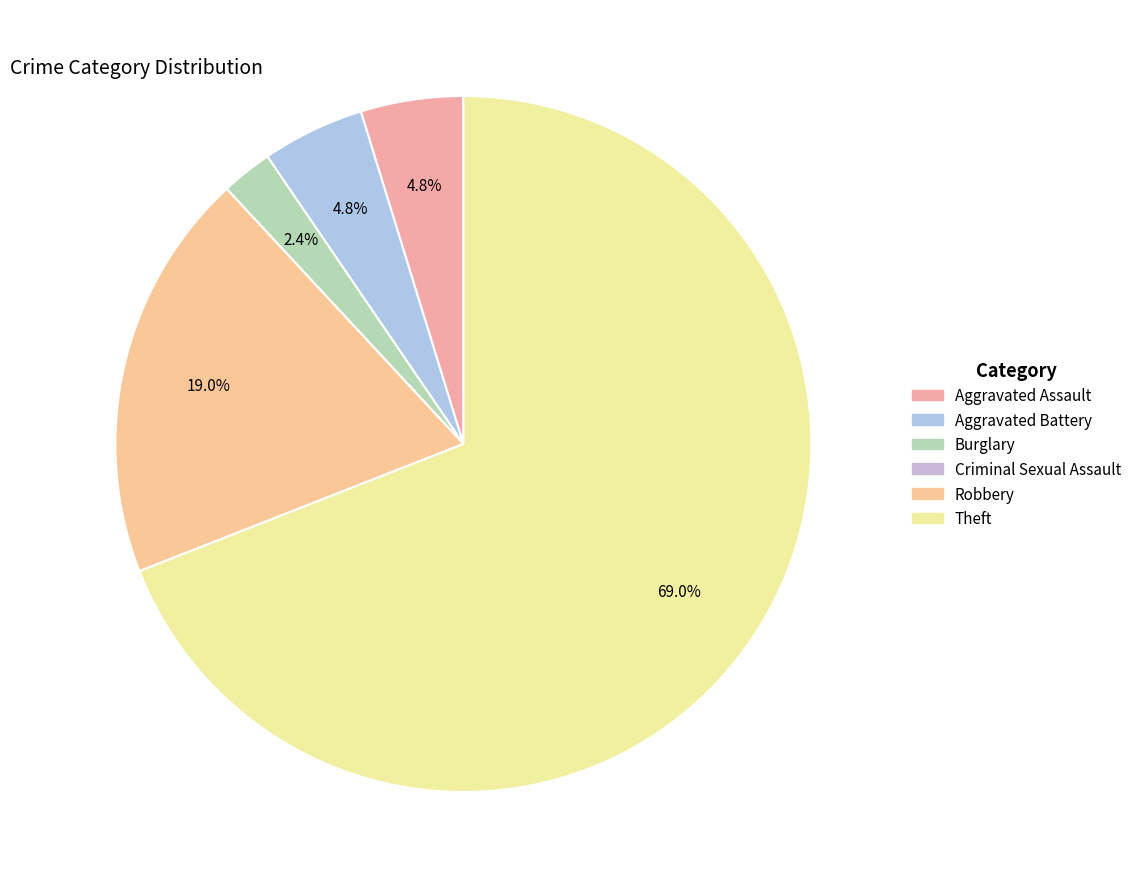

Combined, do Aggravated Assault and Criminal Sexual Assault account for over 50%?

No